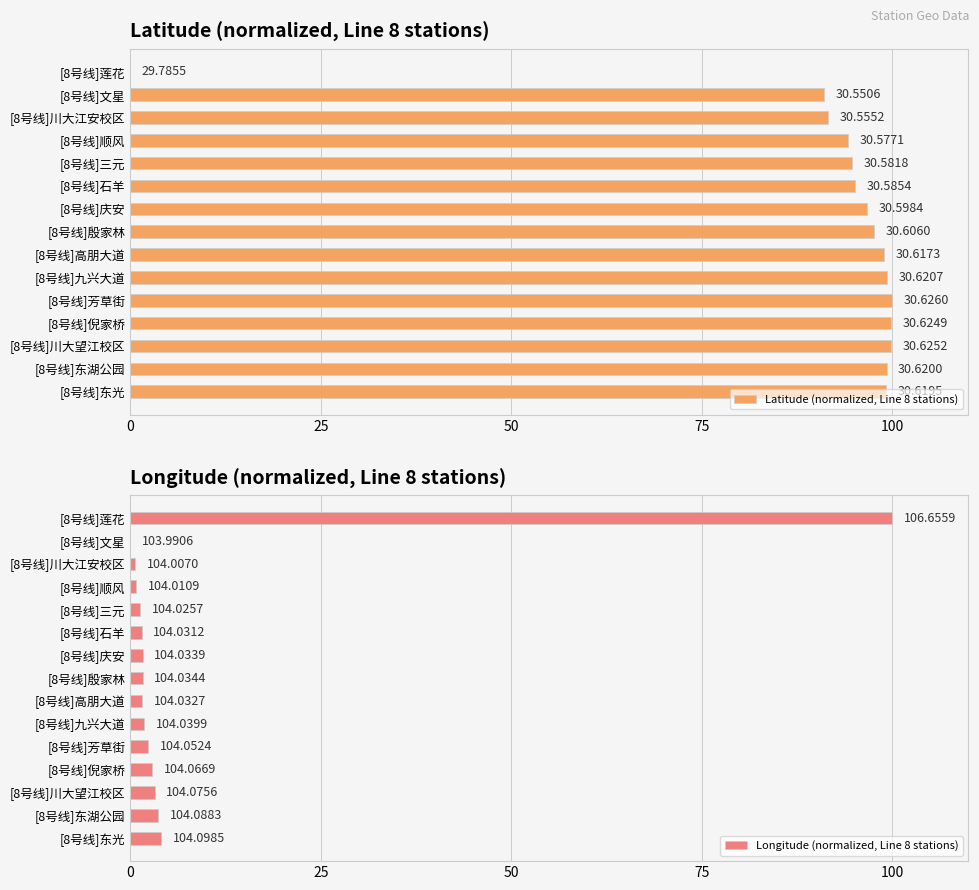

Reading left to right, list all the values displayed in this chart.

Latitude (normalized, Line 8 stations): 0.0	91.0	91.6	94.2	94.7	95.2	96.7	97.6	99.0	99.4	100.0	99.9	99.9	99.3	99.2
Longitude (normalized, Line 8 stations): 100.0	0.0	0.6	0.8	1.3	1.5	1.6	1.6	1.6	1.9	2.3	2.9	3.2	3.7	4.0